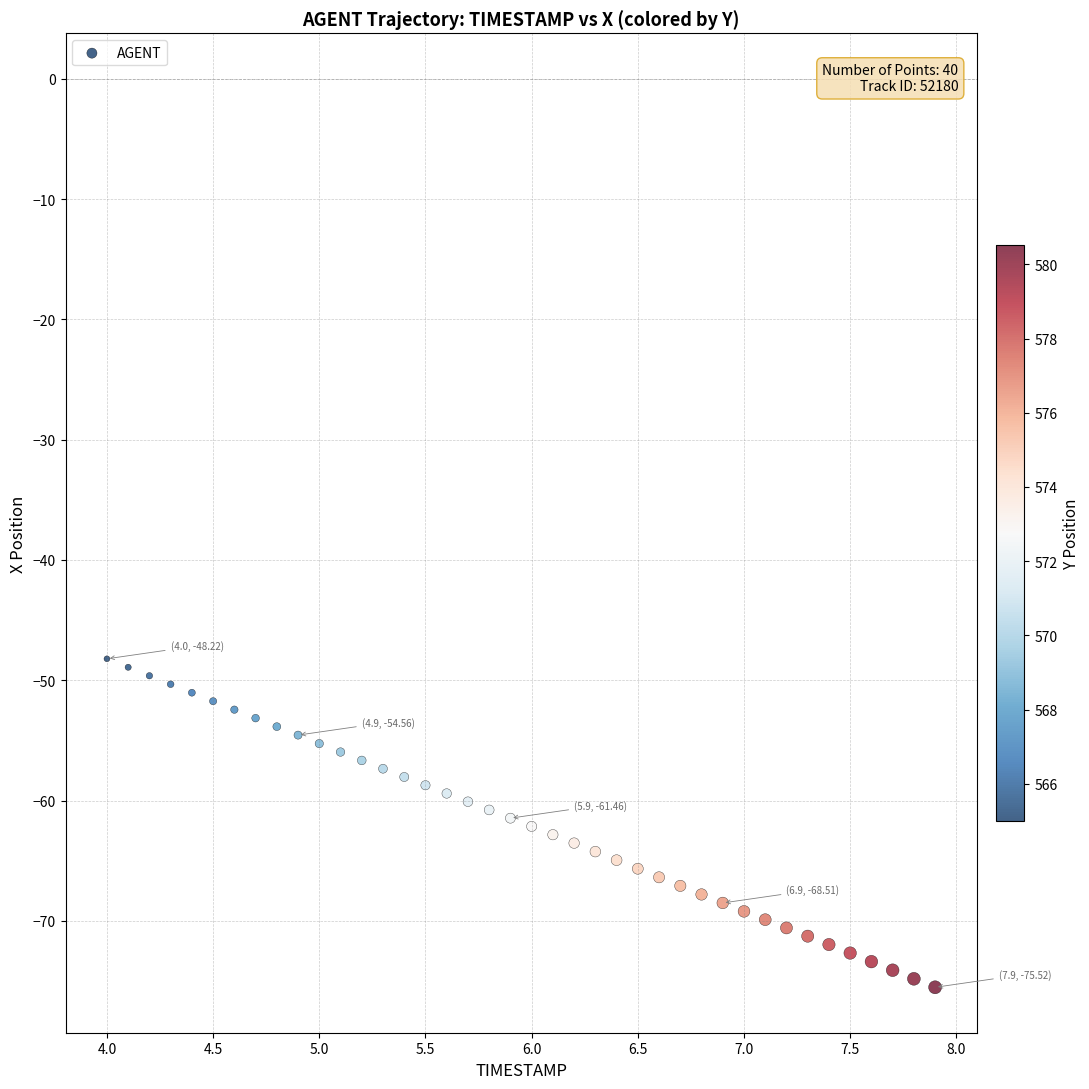

What is the range of X values (max minus min)?

3.9